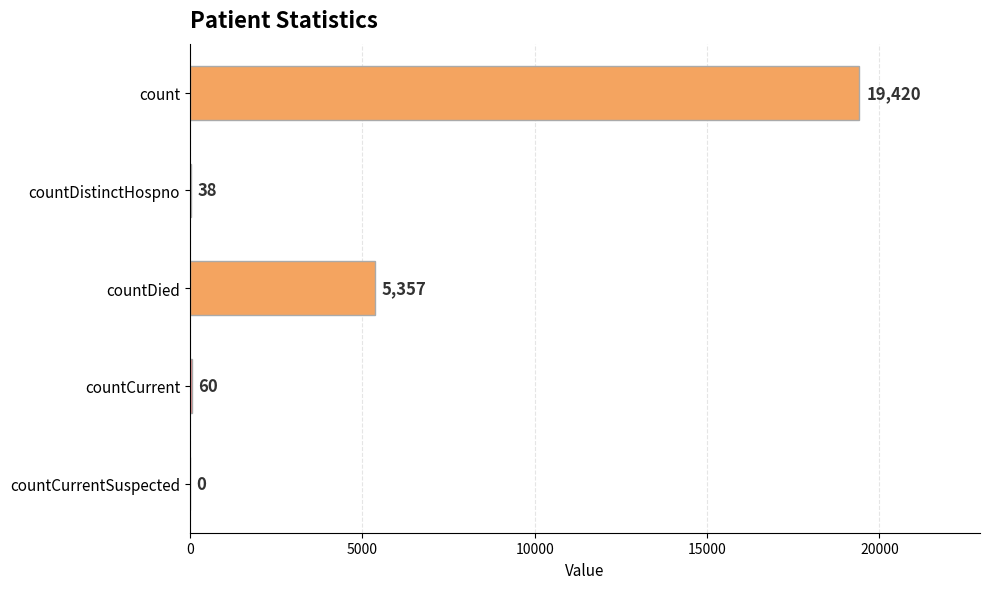

Count the number of categories in the chart.

5